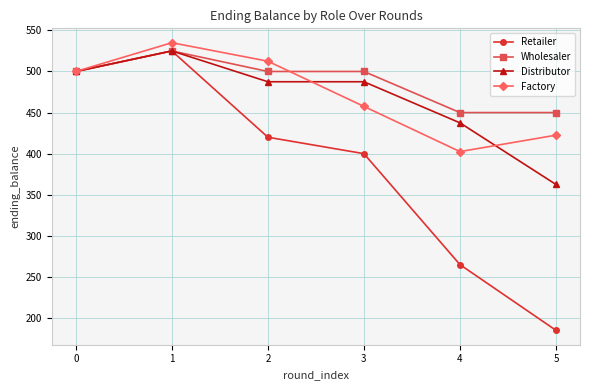

Read the Factory value at 2.

512.5